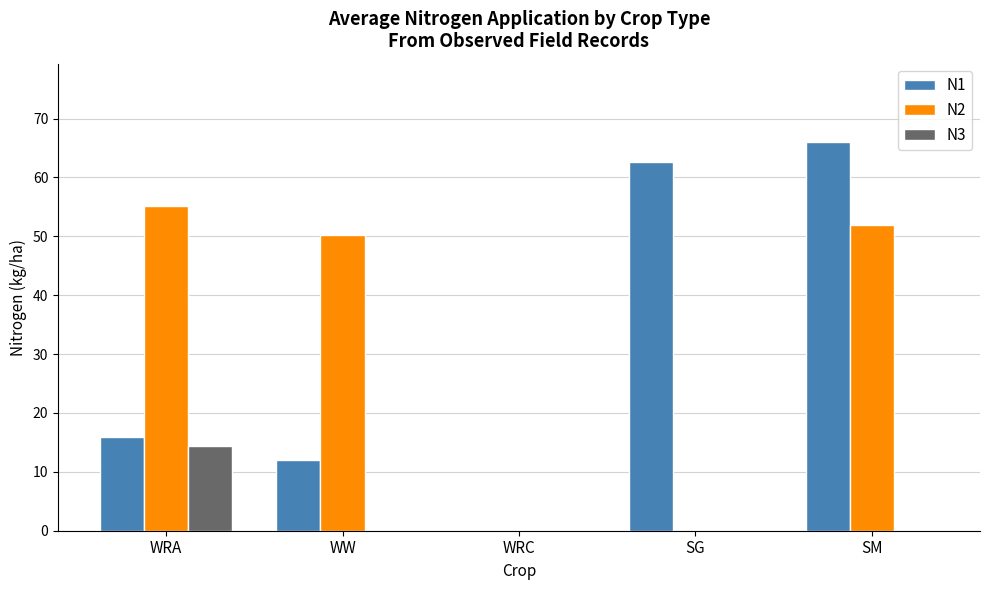

Count the number of data series in this chart.

3